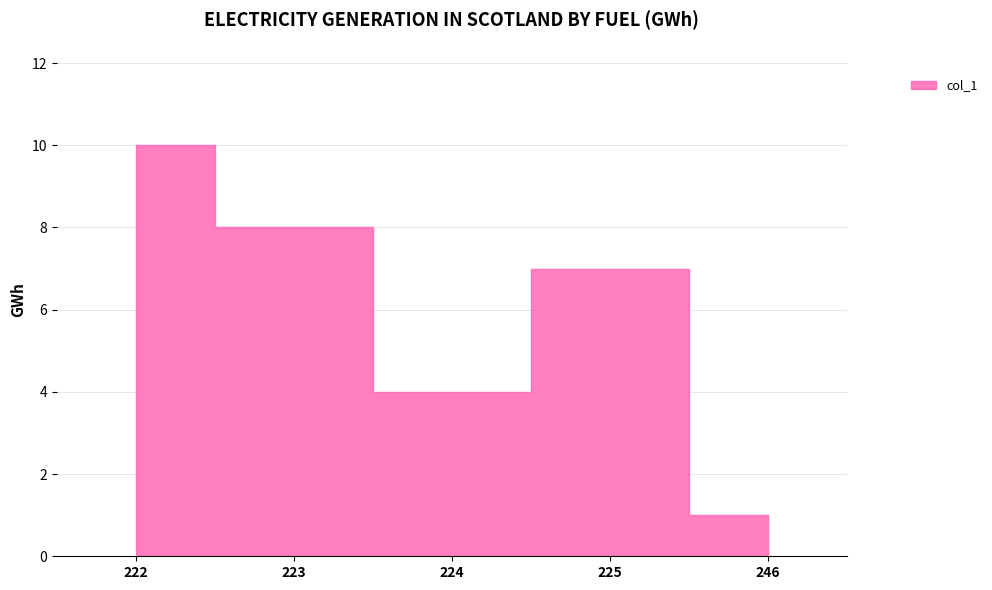

Count the values in the range 4 to 8.

3